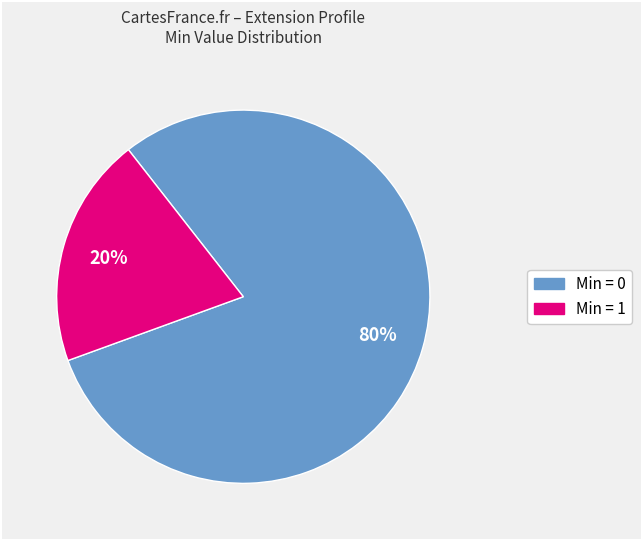

Does any single category account for the majority?

Yes